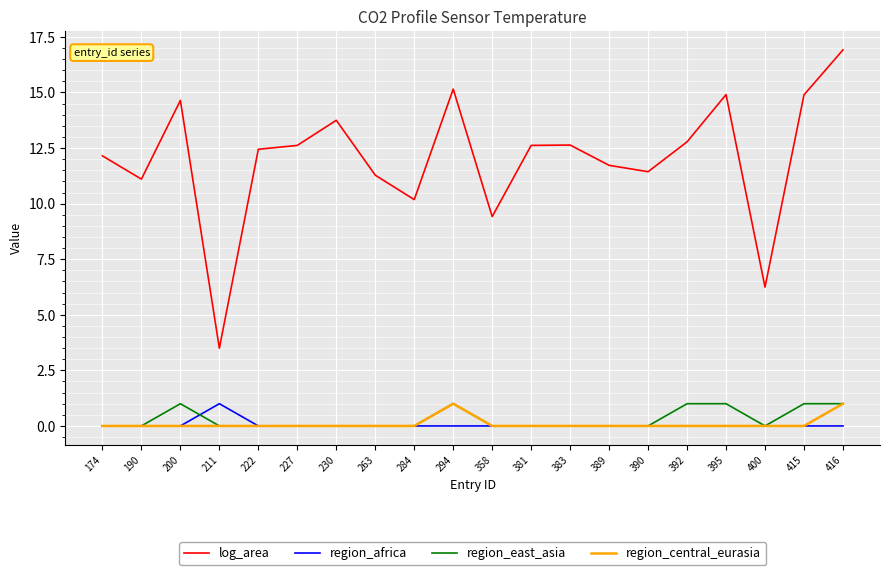

Which series changed the most between 200 and 222?

log_area